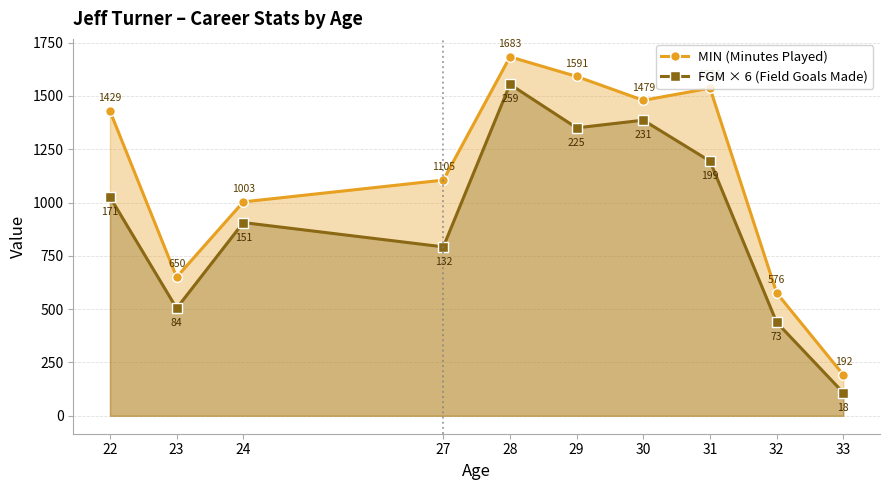

What is the value of the FGM × 6 (Field Goals Made) point at the 2nd from the left?

504